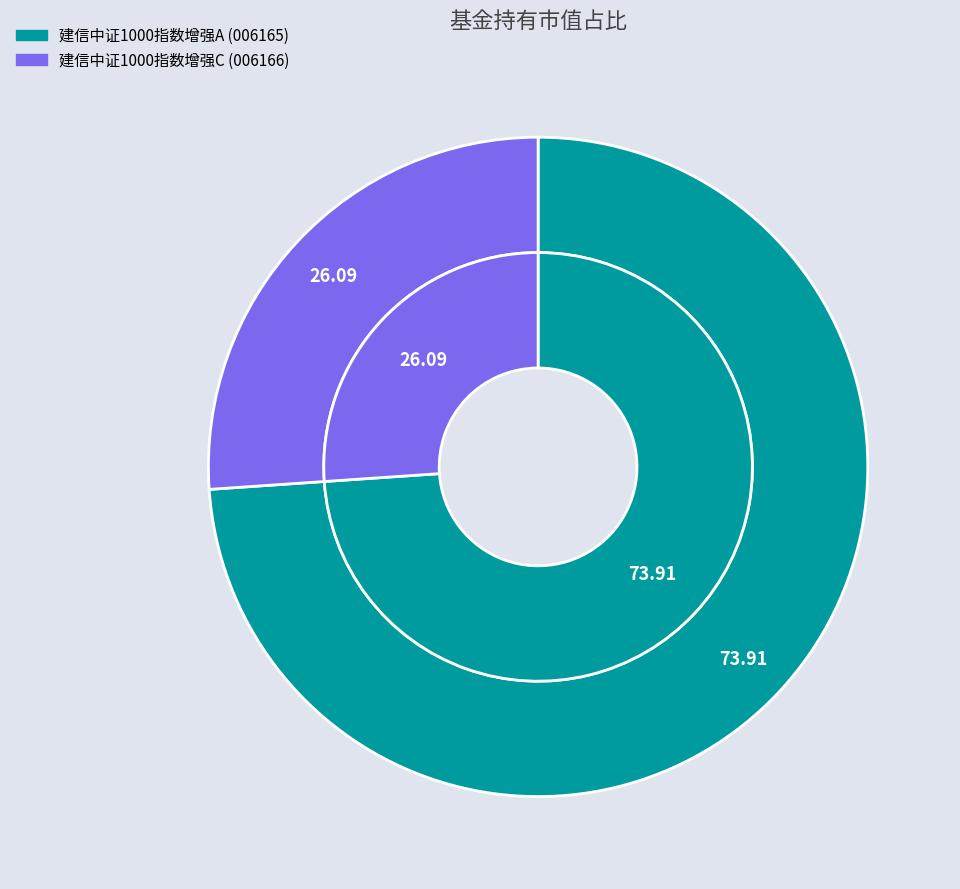

How many segments does this pie chart have?

2